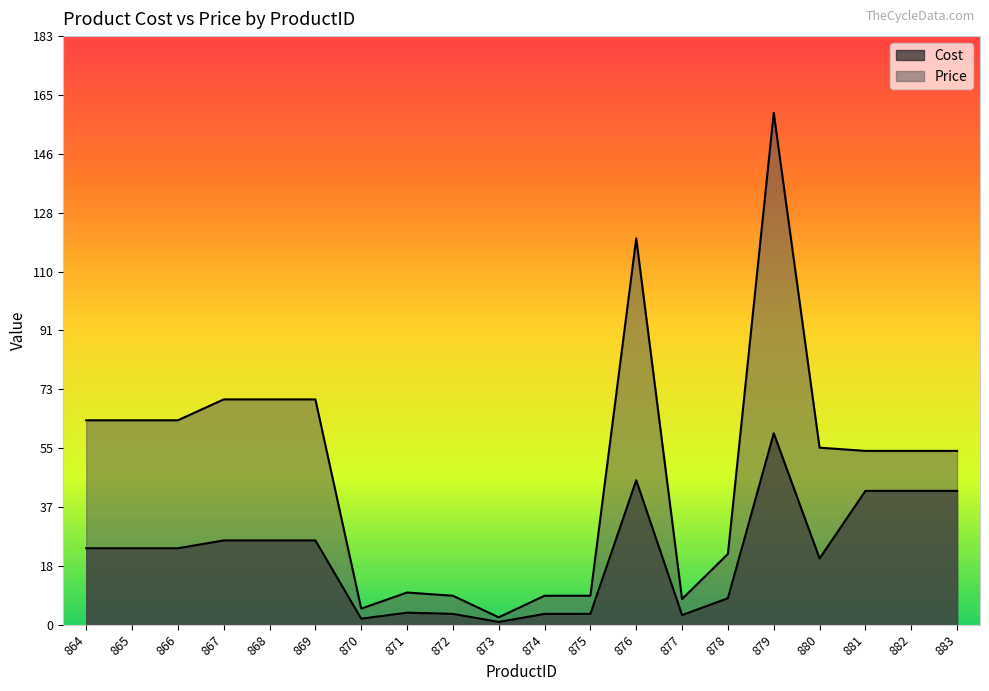

What is the value of the Cost point at the 9th from the left?

3.4